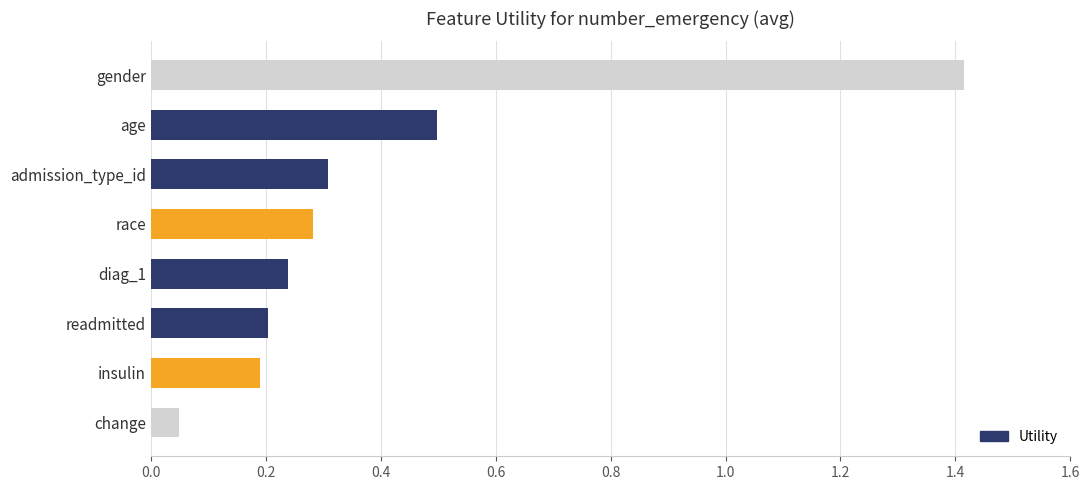

List the labels in order of value, largest first.

gender, age, admission_type_id, race, diag_1, readmitted, insulin, change